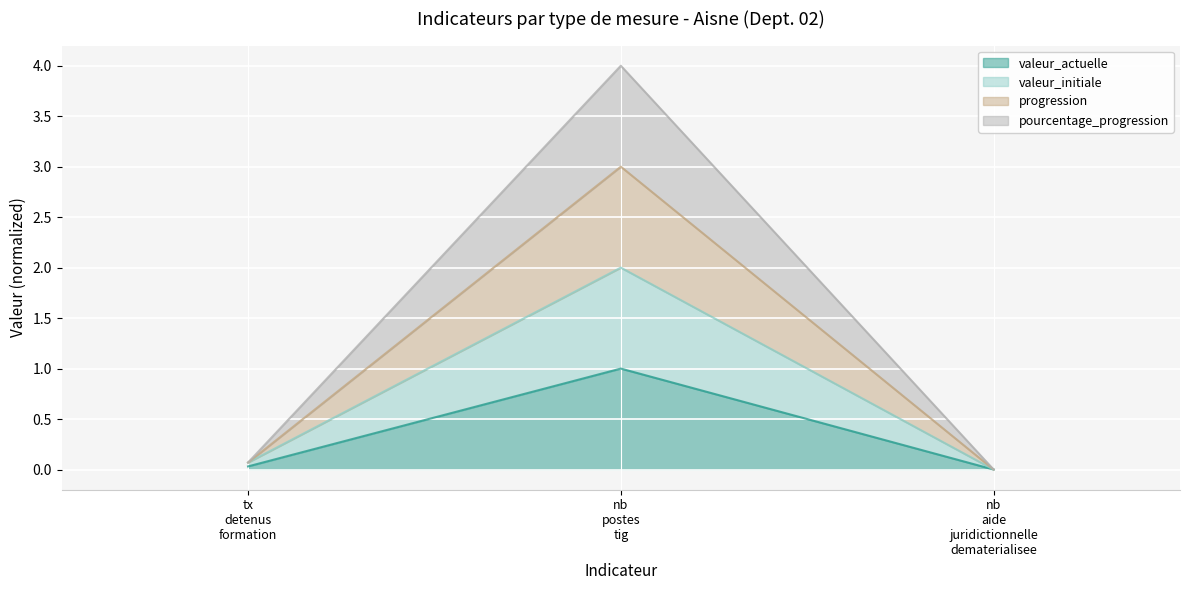

Which has a higher value, nb aide juridictionnelle dematerialisee or tx detenus formation?

tx detenus formation